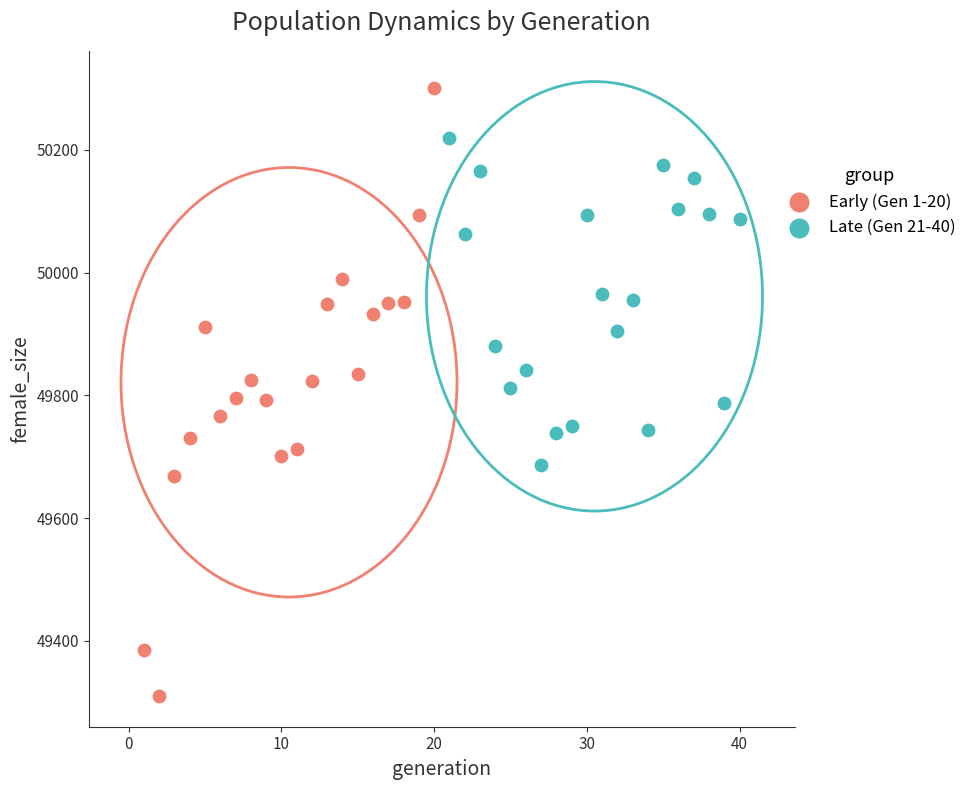

What are all the series names shown in the legend?

Early (Gen 1-20), Late (Gen 21-40)